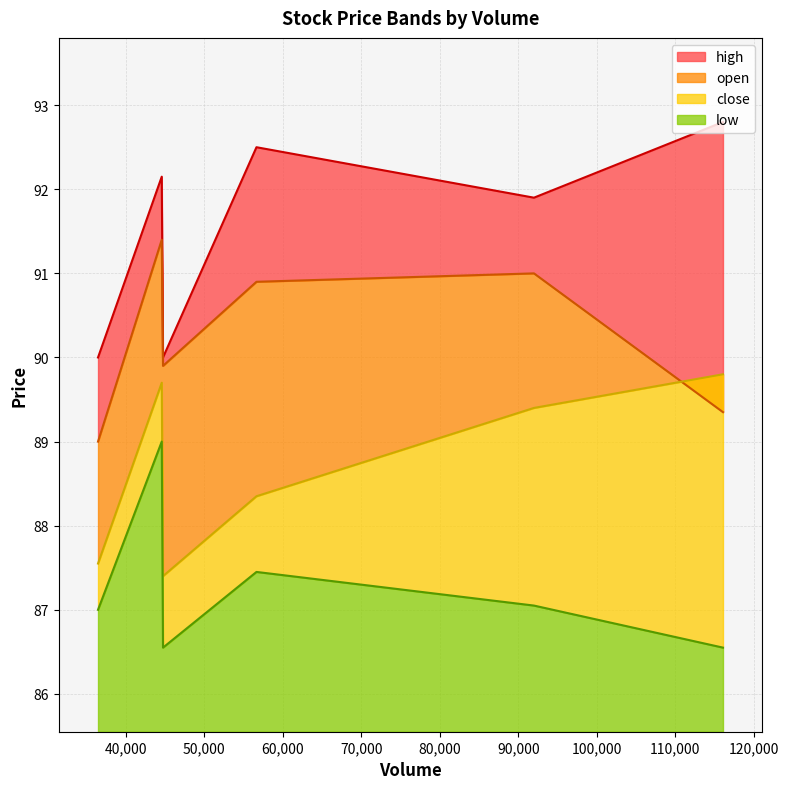

How many interior local peaks does the close series have?

1